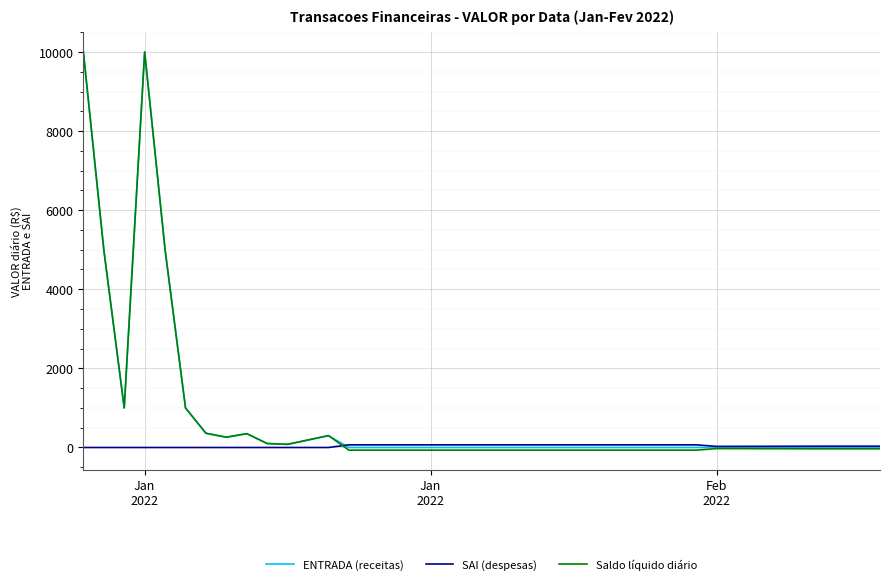

What is the average value of the Saldo líquido diário series?

804